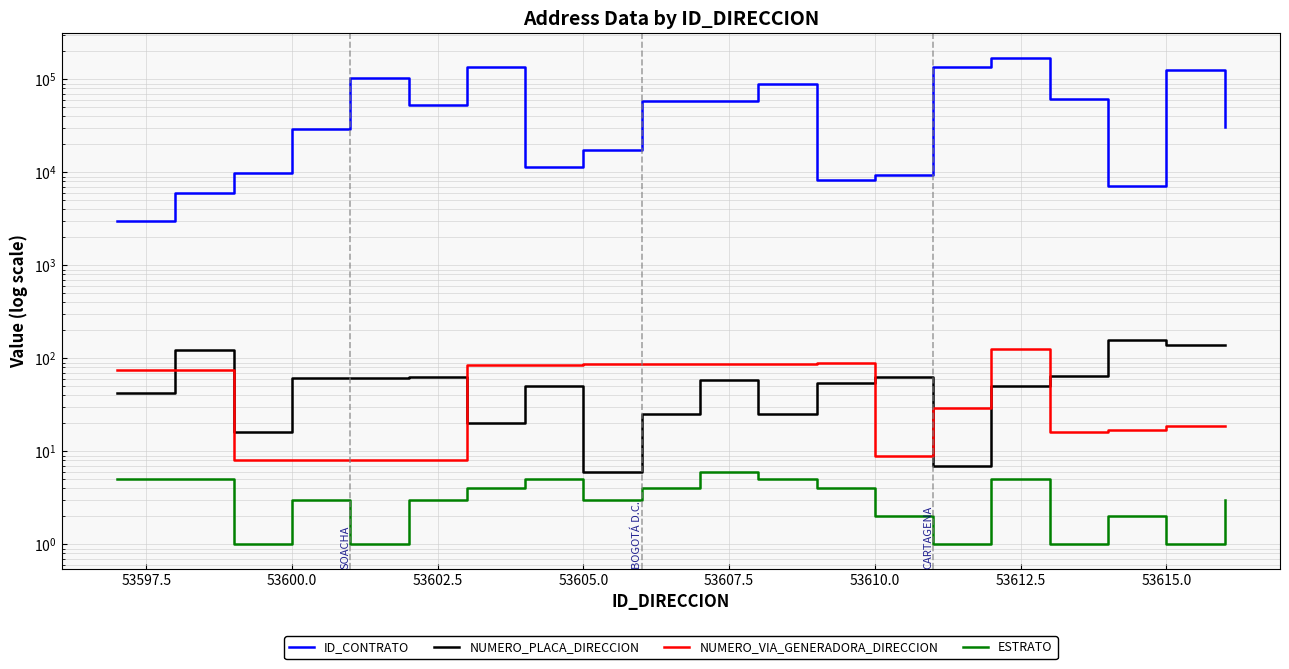

Count the number of categories in the chart.

20